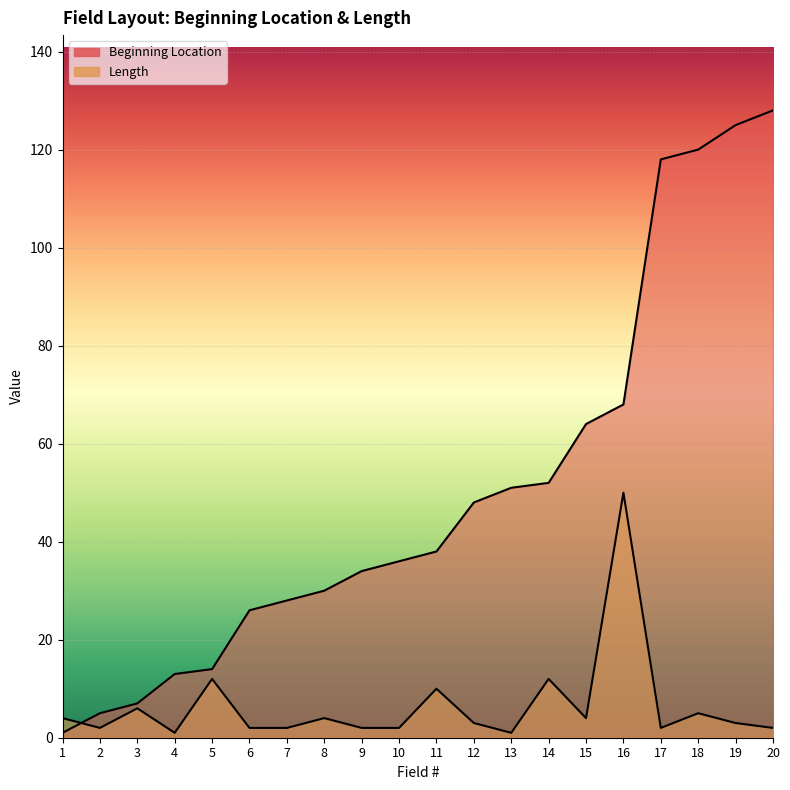

Reading left to right, list all the values displayed in this chart.

Beginning Location: 1=1	2=5	3=7	4=13	5=14	6=26	7=28	8=30	9=34	10=36	11=38	12=48	13=51	14=52	15=64	16=68	17=118	18=120	19=125	20=128
Length: 1=4	2=2	3=6	4=1	5=12	6=2	7=2	8=4	9=2	10=2	11=10	12=3	13=1	14=12	15=4	16=50	17=2	18=5	19=3	20=2